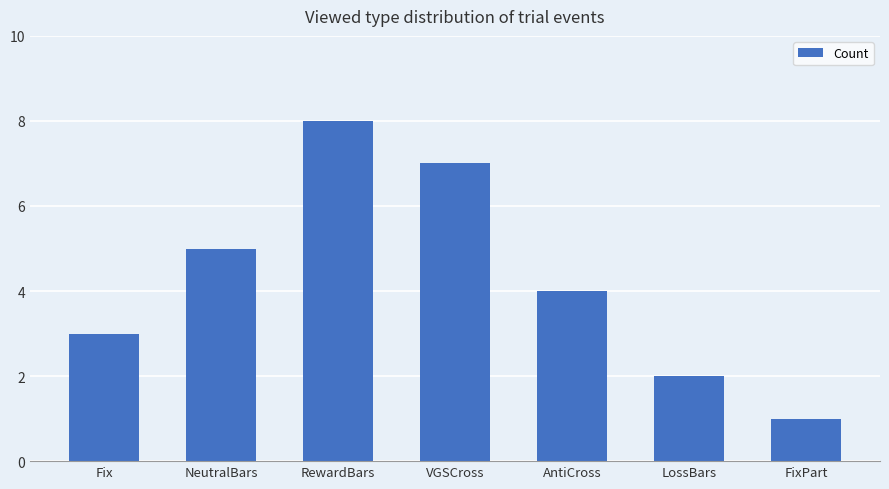

What is the ratio of the value at LossBars to the value at VGSCross?

0.3